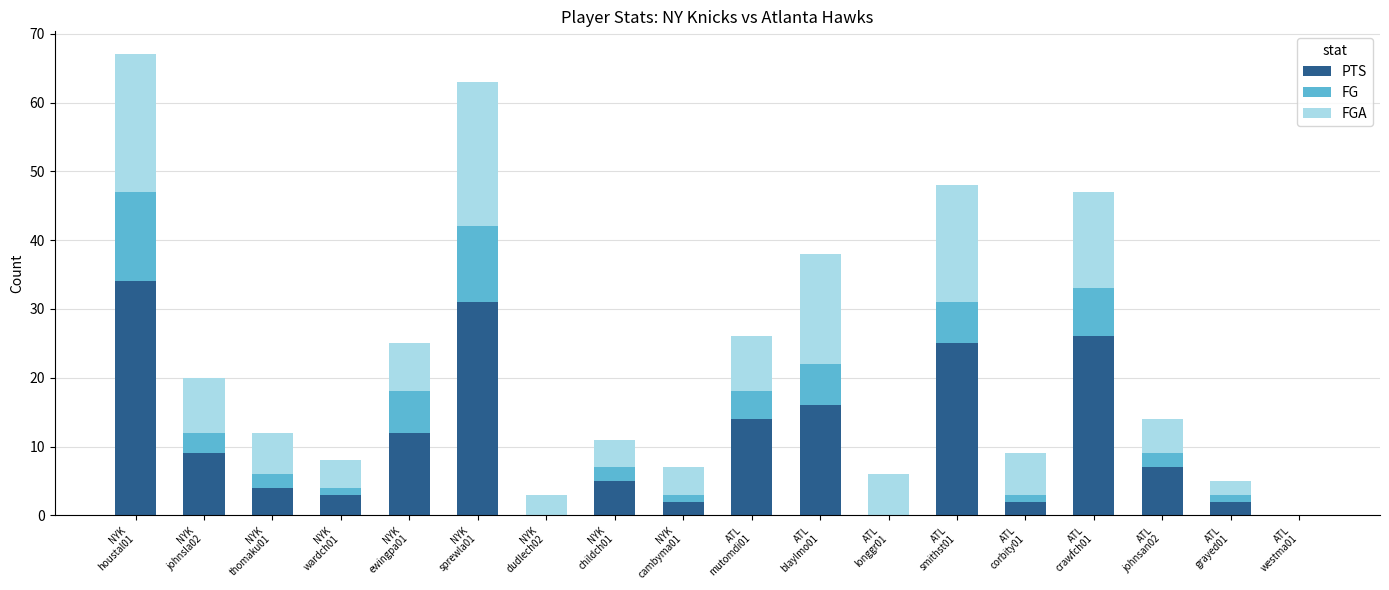

What are all the series names shown in the legend?

PTS, FG, FGA